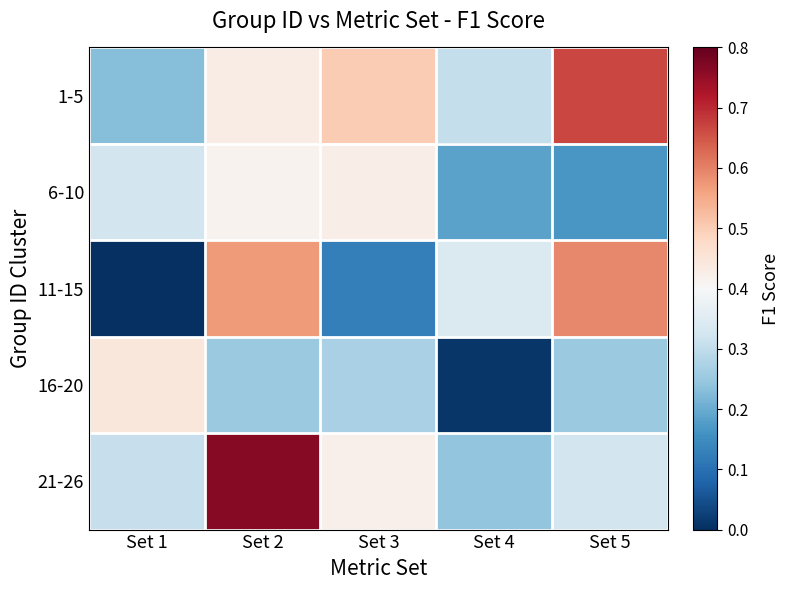

How many categories are shown in the chart?

5